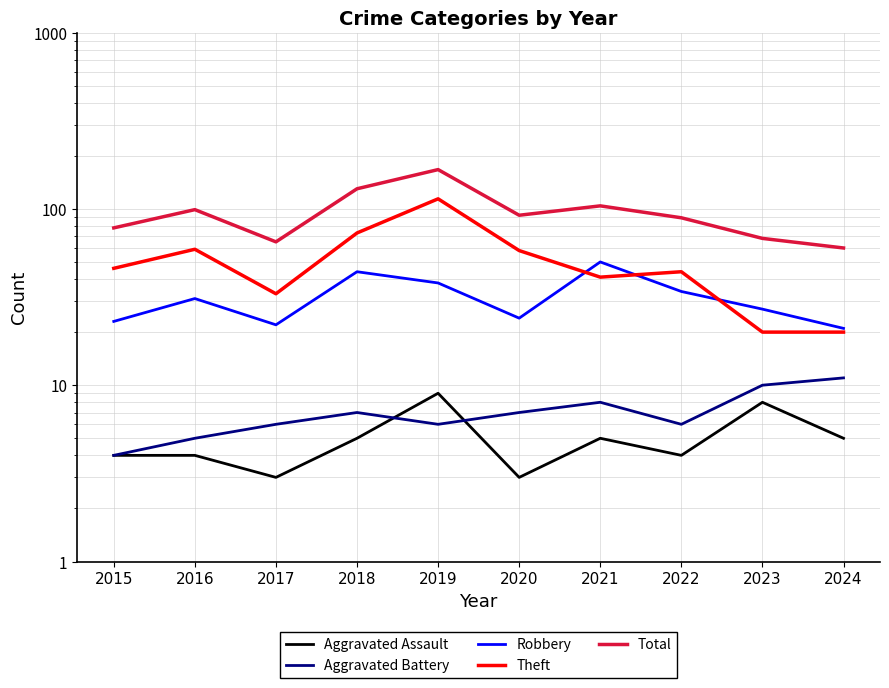

Reading left to right, list all the values displayed in this chart.

Aggravated Assault: 4	4	3	5	9	3	5	4	8	5
Aggravated Battery: 4	5	6	7	6	7	8	6	10	11
Robbery: 23	31	22	44	38	24	50	34	27	21
Theft: 46	59	33	73	114	58	41	44	20	20
Total: 78	99	65	130	167	92	104	89	68	60